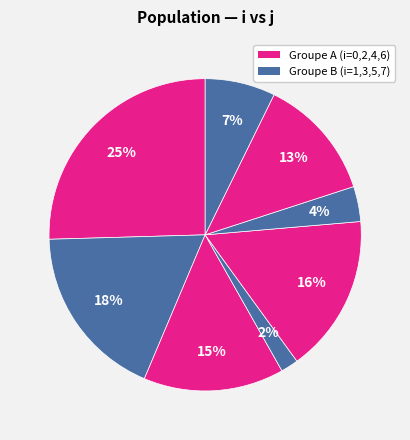

Is there a majority slice in this chart?

No